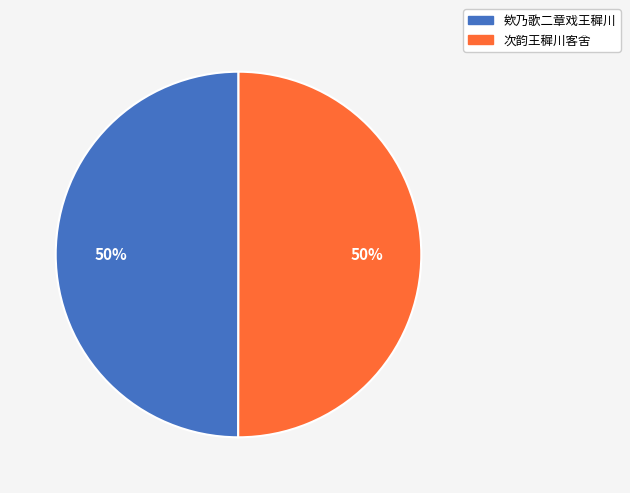

To the nearest percent, what is the combined percentage of 次韵王穉川客舍 and 欸乃歌二章戏王穉川?

100%